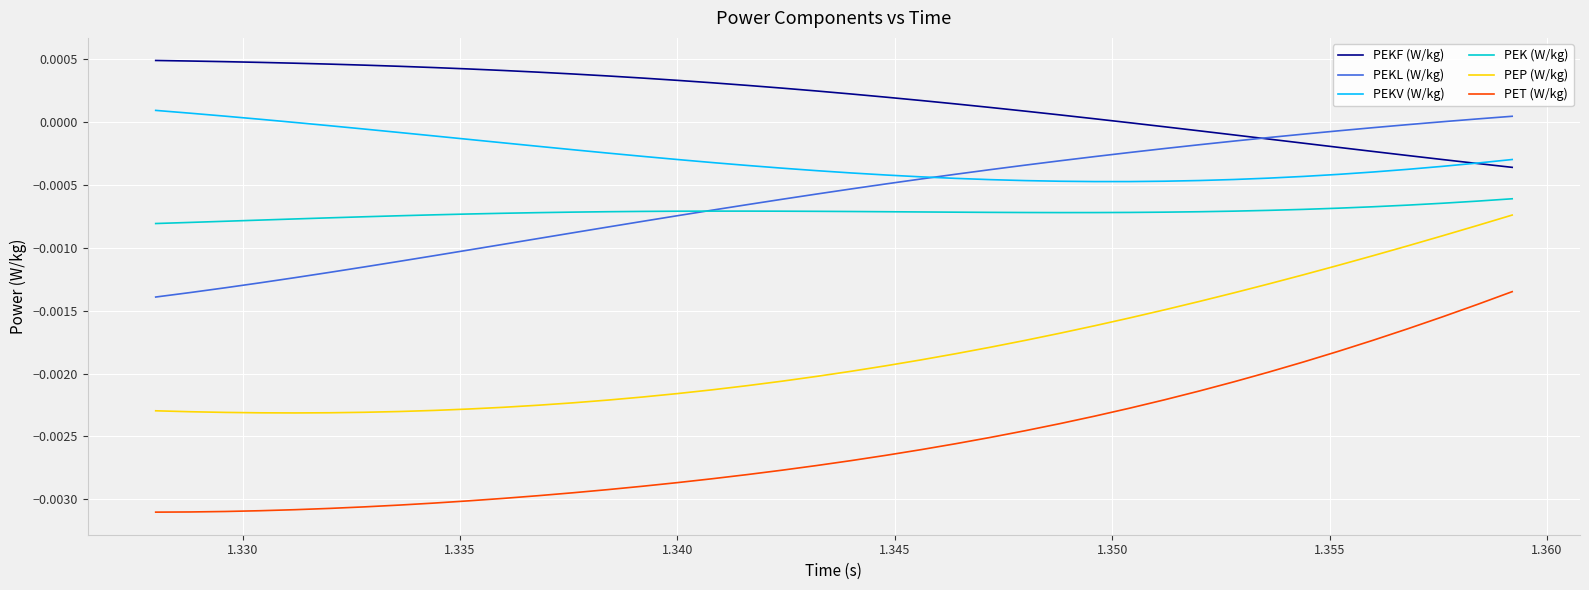

Which series has the largest total across all categories?

PEKF (W/kg)